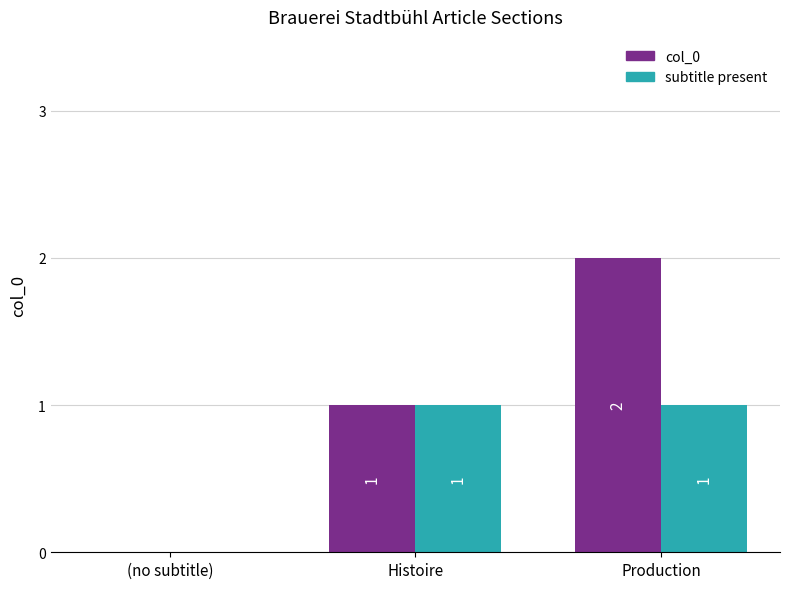

Reading right to left, what are all the values shown in this chart?

col_0: Production=2	Histoire=1	(no subtitle)=0
subtitle present: Production=1	Histoire=1	(no subtitle)=0